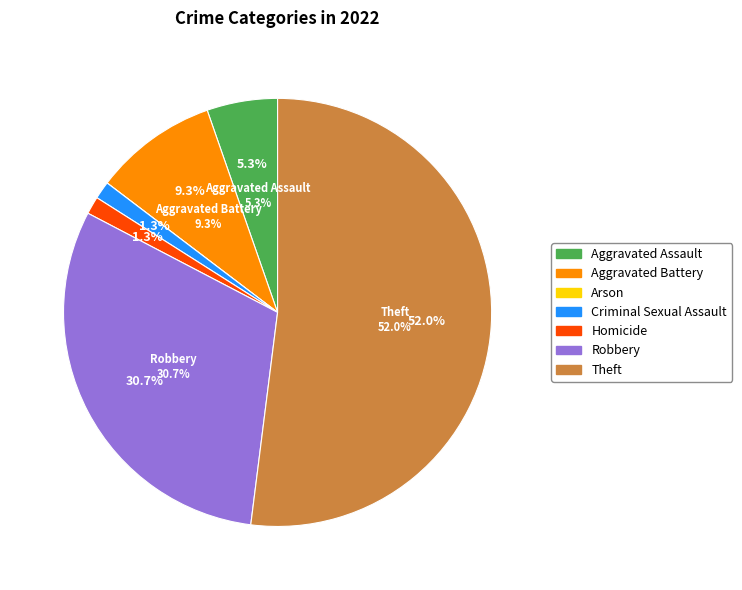

The Arson slice represents 8% of the pie. True or false?

False